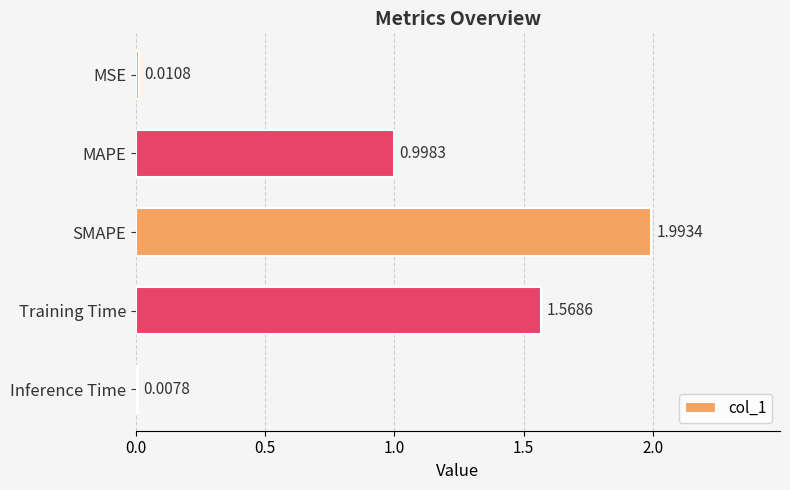

What is the ratio of the value at Training Time to the value at SMAPE?

0.8